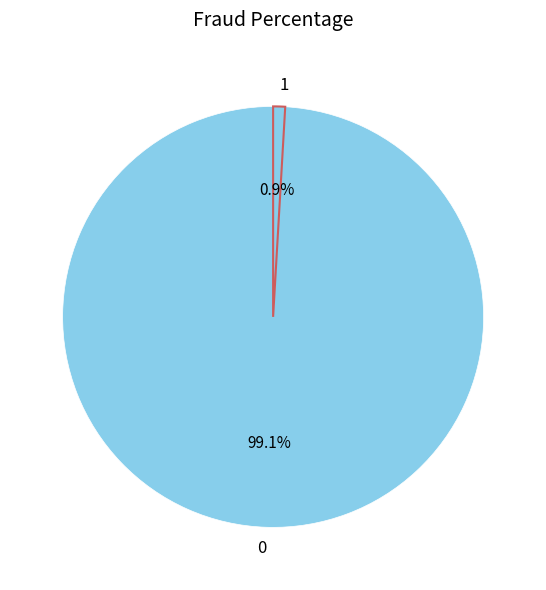

Does any single category account for the majority?

Yes